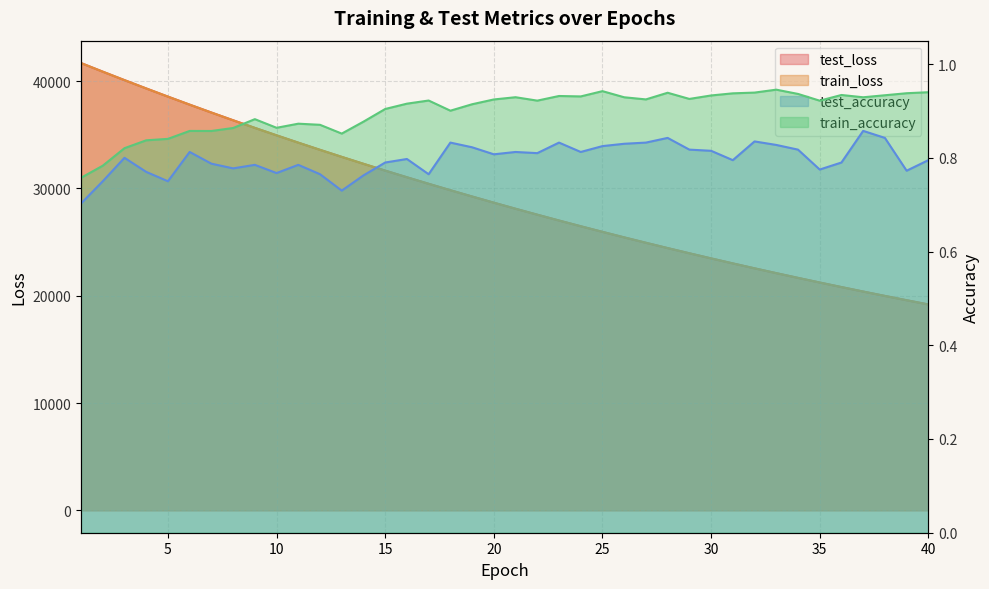

True or false: train_accuracy and train_loss intersect in this chart.

False